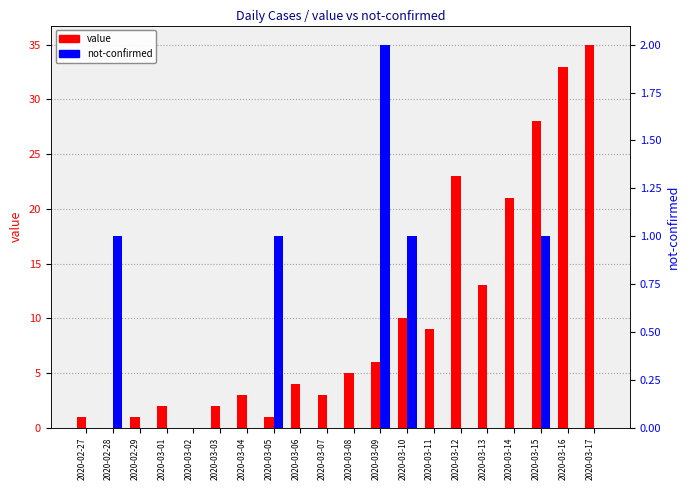

What is the total value across all series at 2020-03-17?

35